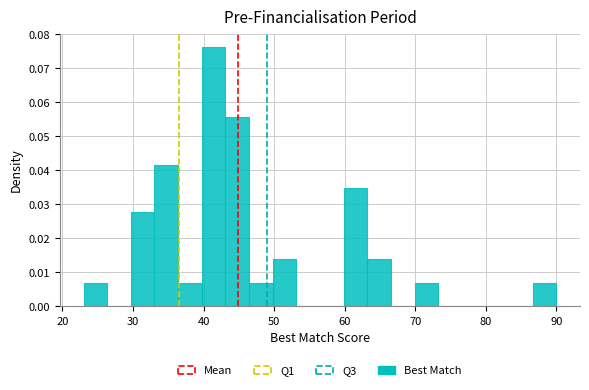

Around what value on the x-axis is the tallest bar? Give the approximate position of its centre, as read against the axis.

41